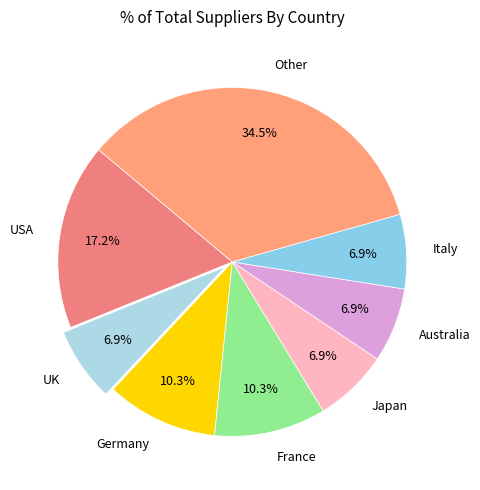

Approximately how many times larger is the value at France compared to UK?

1.5